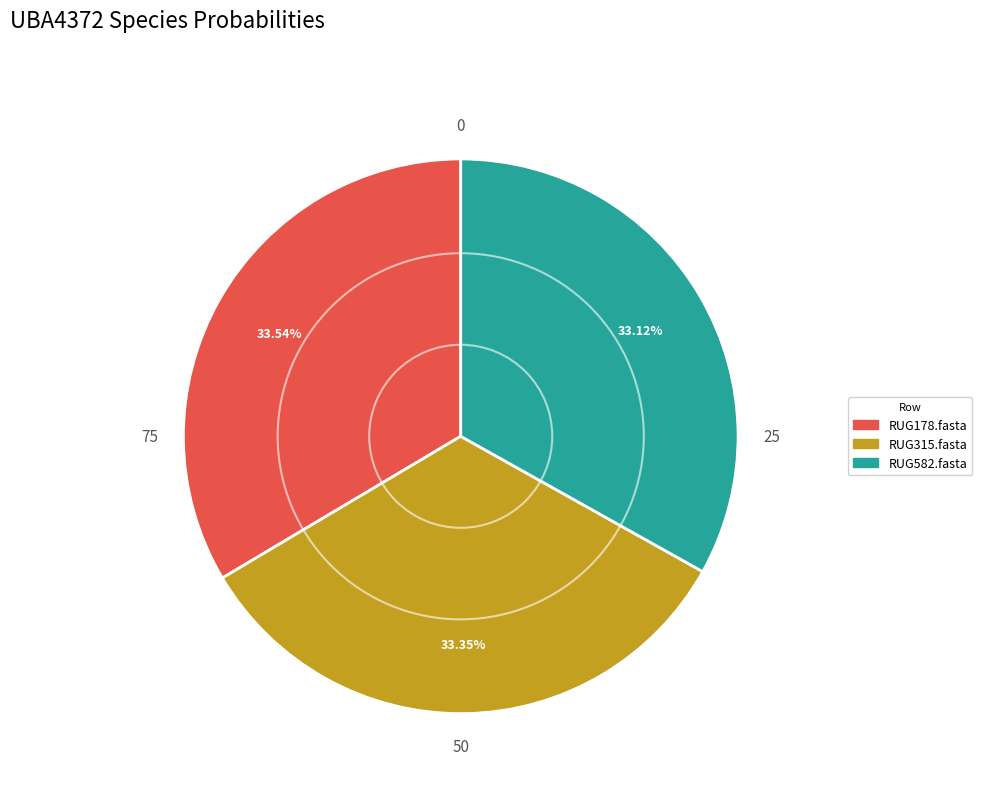

Does any single category account for the majority?

No